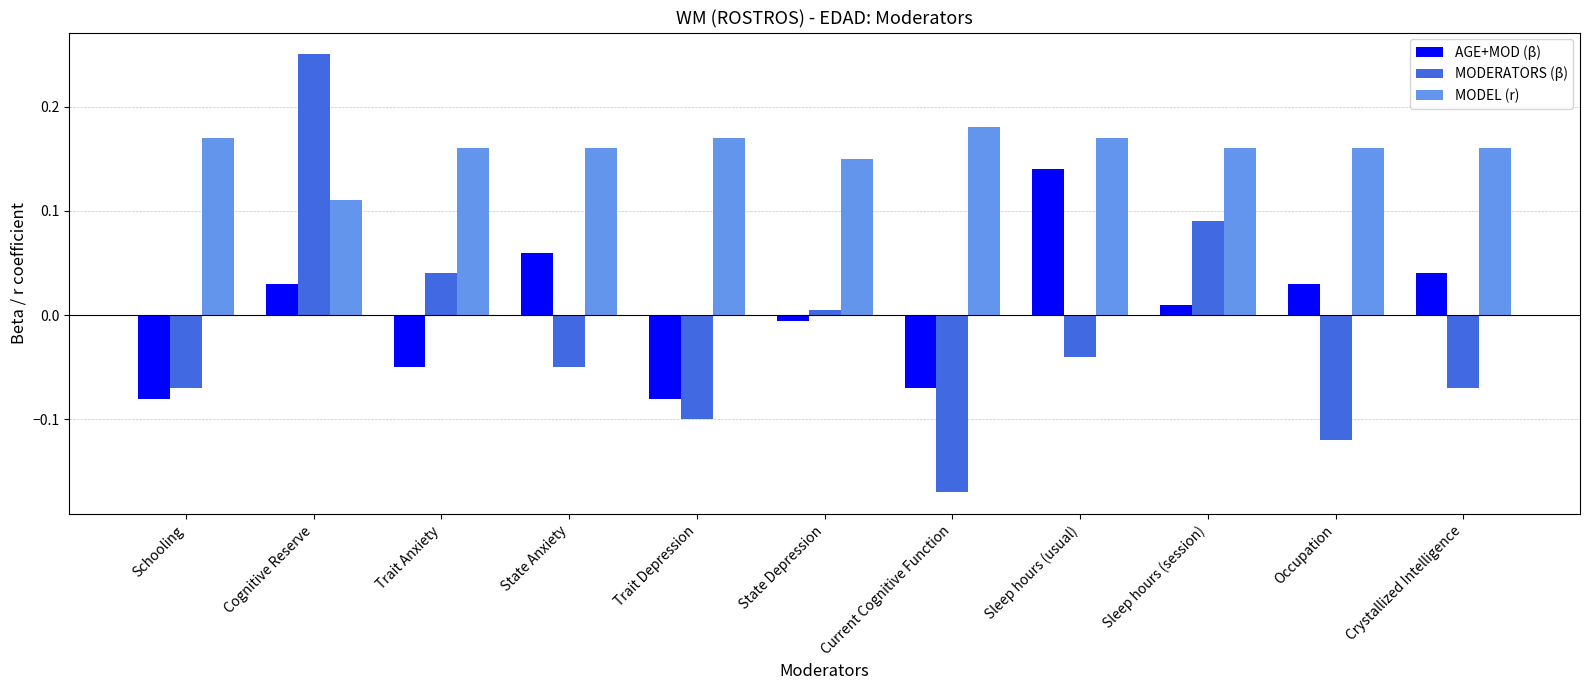

What is the label of the 1st bar from the left?

Schooling